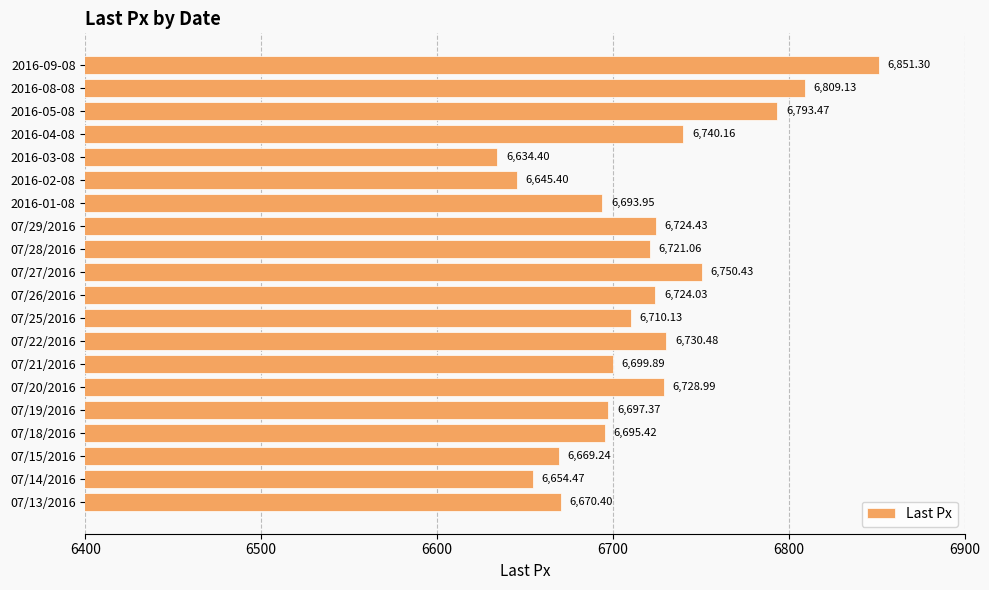

What is the average value?

6717.2